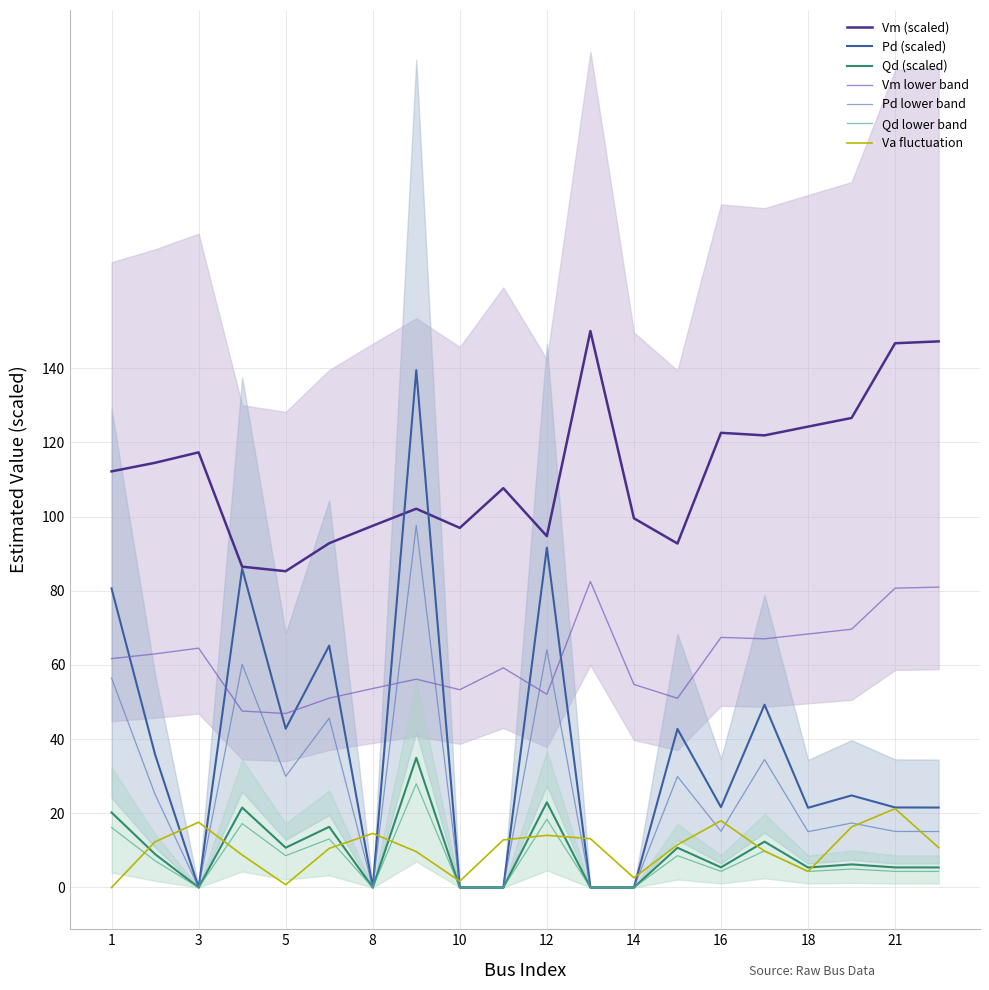

The value of Qd at 20 is 5.0. True or false?

True